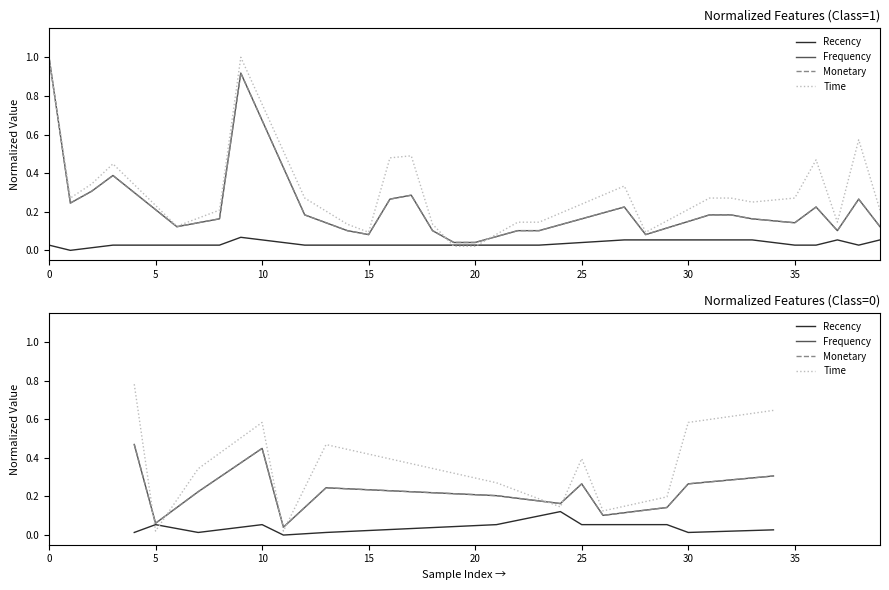

What is the average value of the Frequency series?

0.2